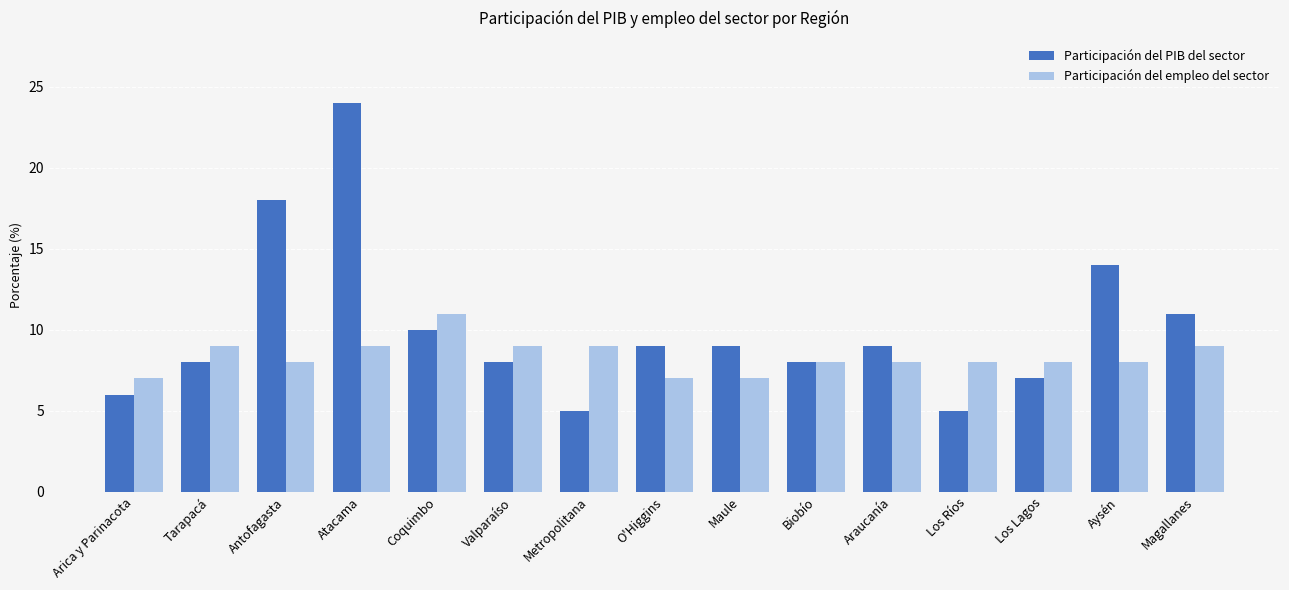

Is the value of Participación del empleo del sector at O'Higgins greater than the value of Participación del PIB del sector at Tarapacá?

No